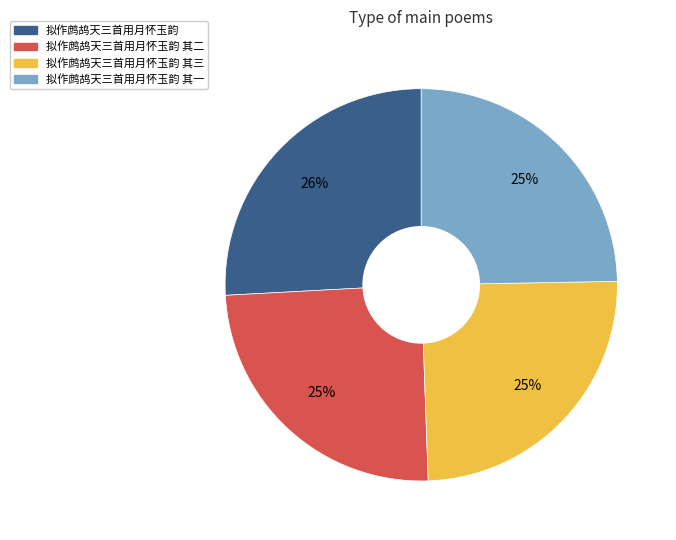

To the nearest percent, what is the average slice percentage?

25%